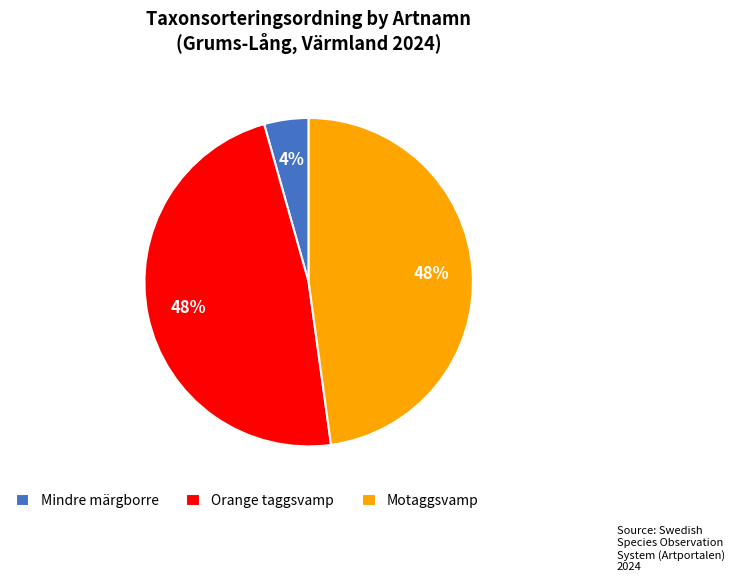

Count the number of slices in the pie.

3